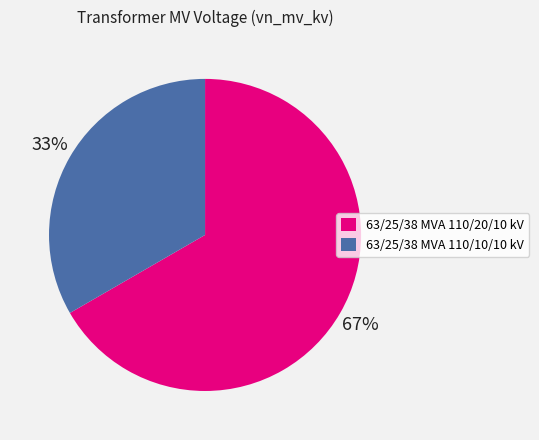

Between 63/25/38 MVA 110/20/10 kV and 63/25/38 MVA 110/10/10 kV, which is larger?

63/25/38 MVA 110/20/10 kV